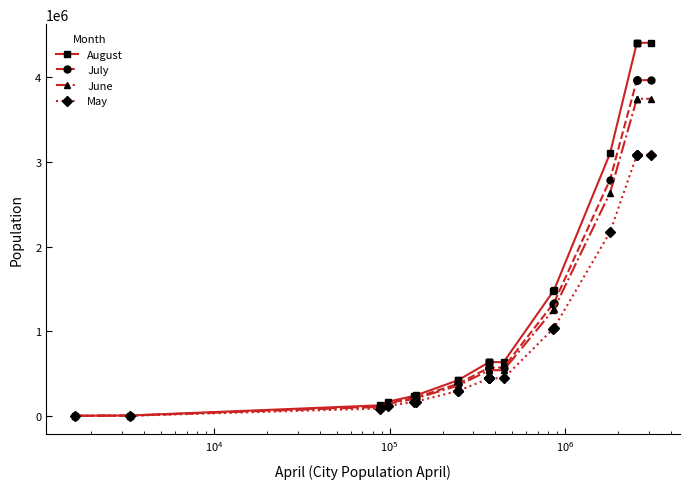

Count the number of categories in the chart.

20